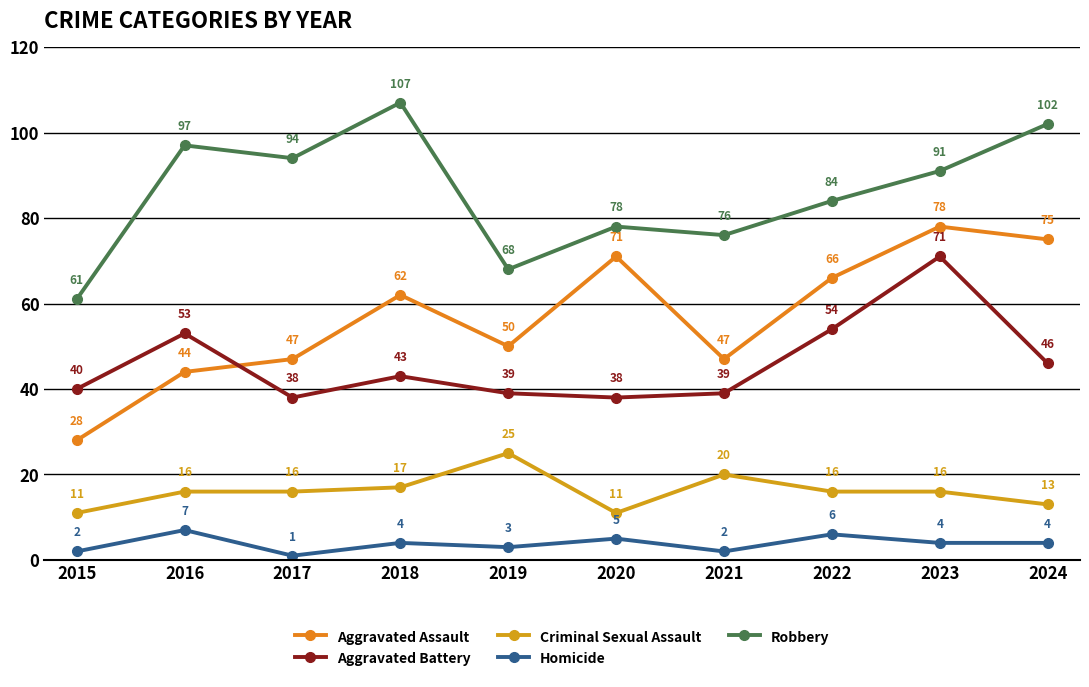

What is the value of the Aggravated Assault point at the 9th from the left?

78